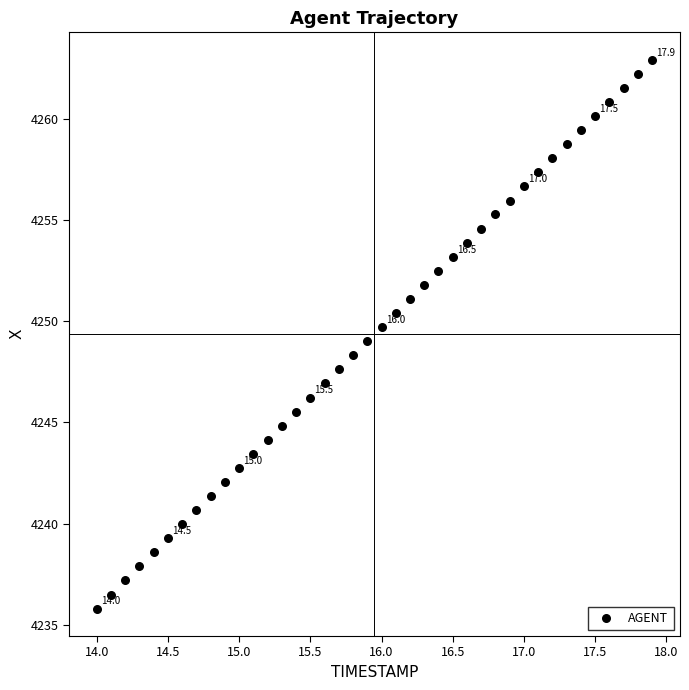

Count the number of points in this scatter plot.

40